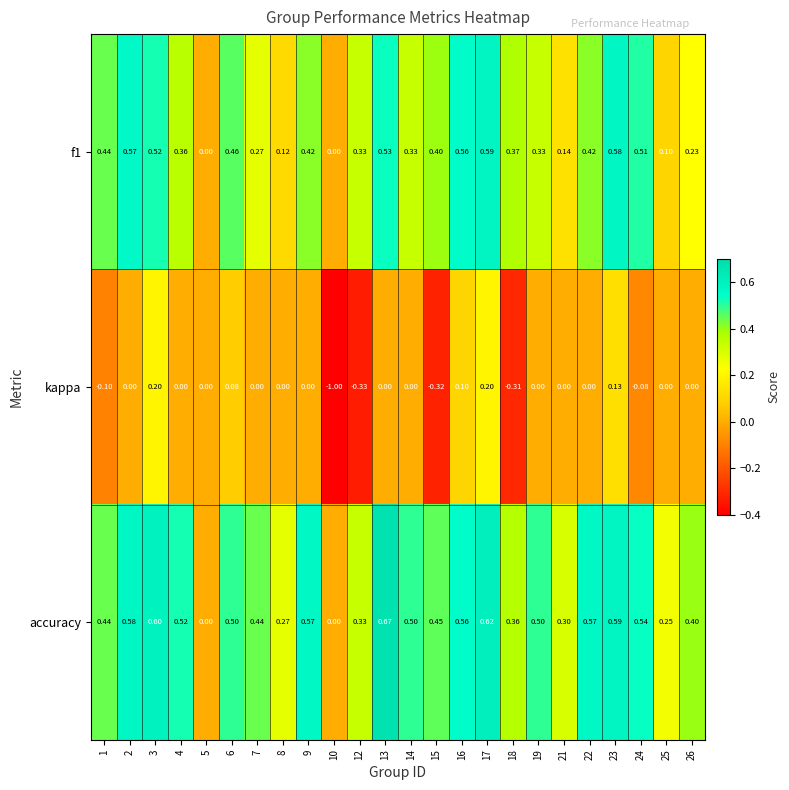

Between 19 and 21, which series saw the biggest shift?

accuracy